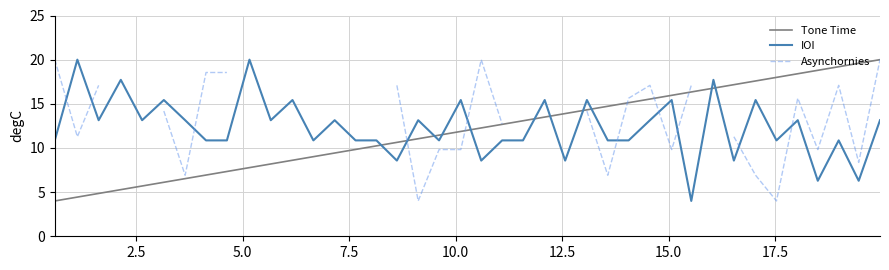

True or false: IOI and Tone Time intersect in this chart.

True